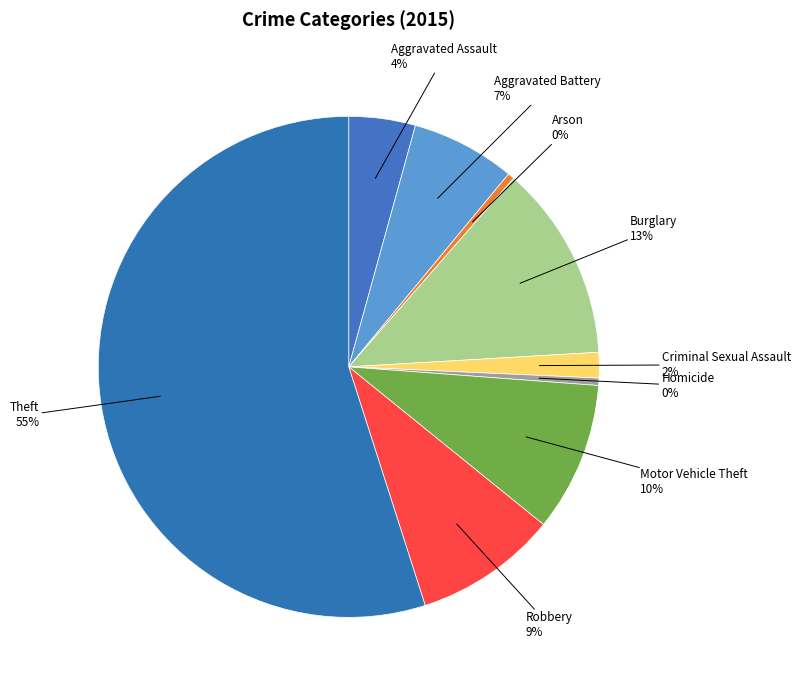

Which category has the biggest portion of the pie?

Theft